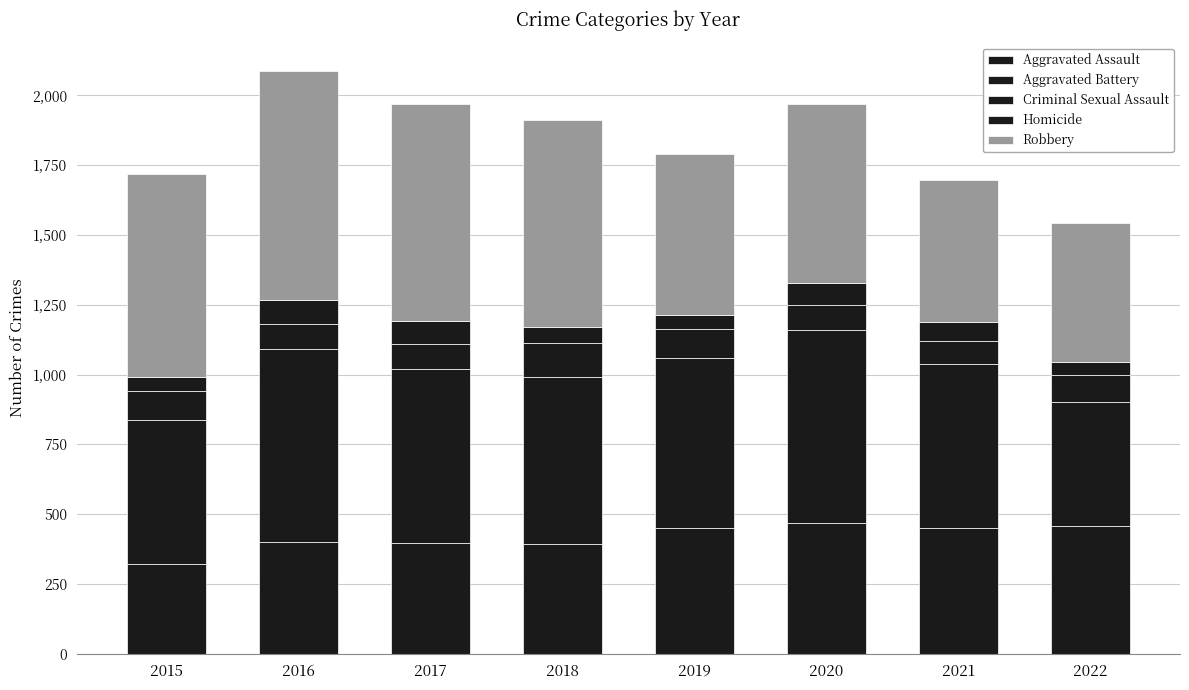

Between 2015 and 2018, which series saw the biggest shift?

Aggravated Battery